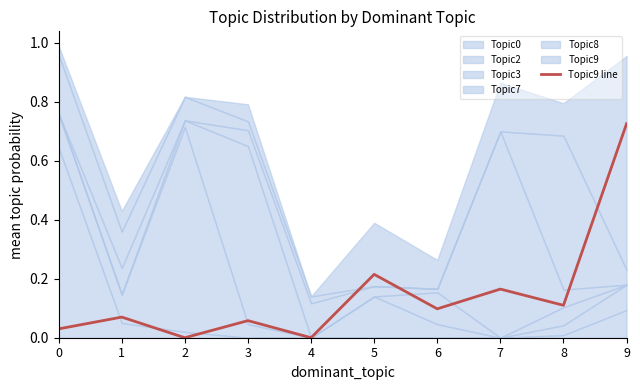

True or false: the data shows 0.0 at 4.

True